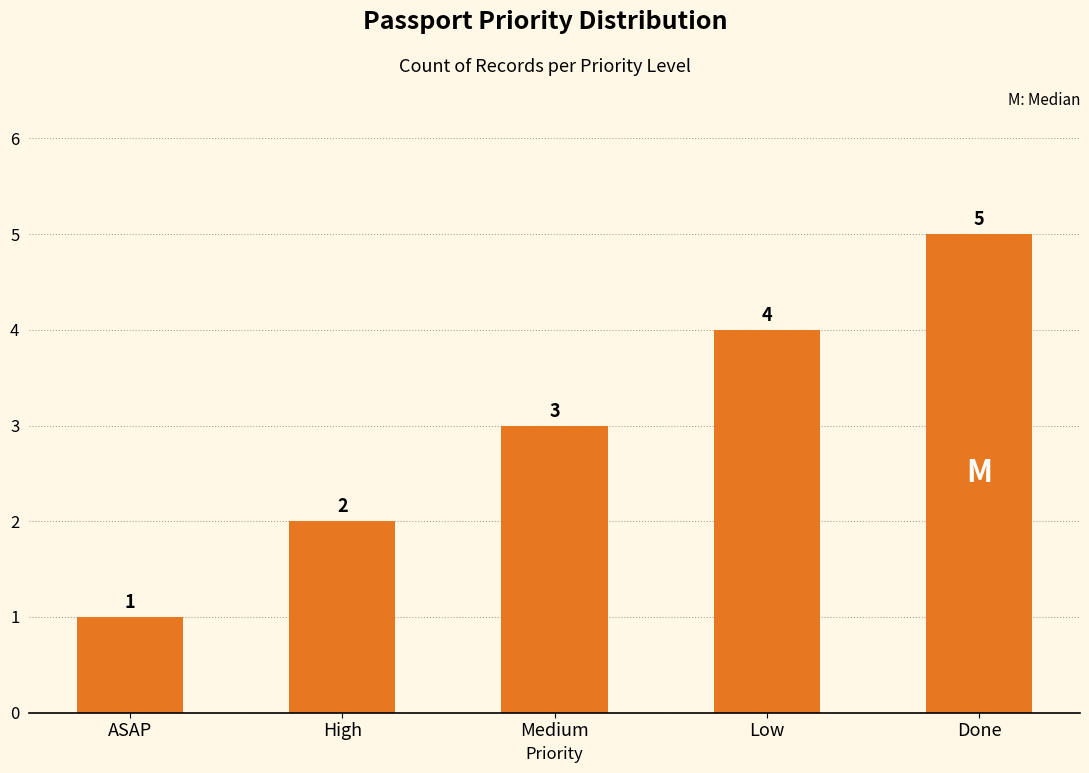

How many bars are there in total?

5